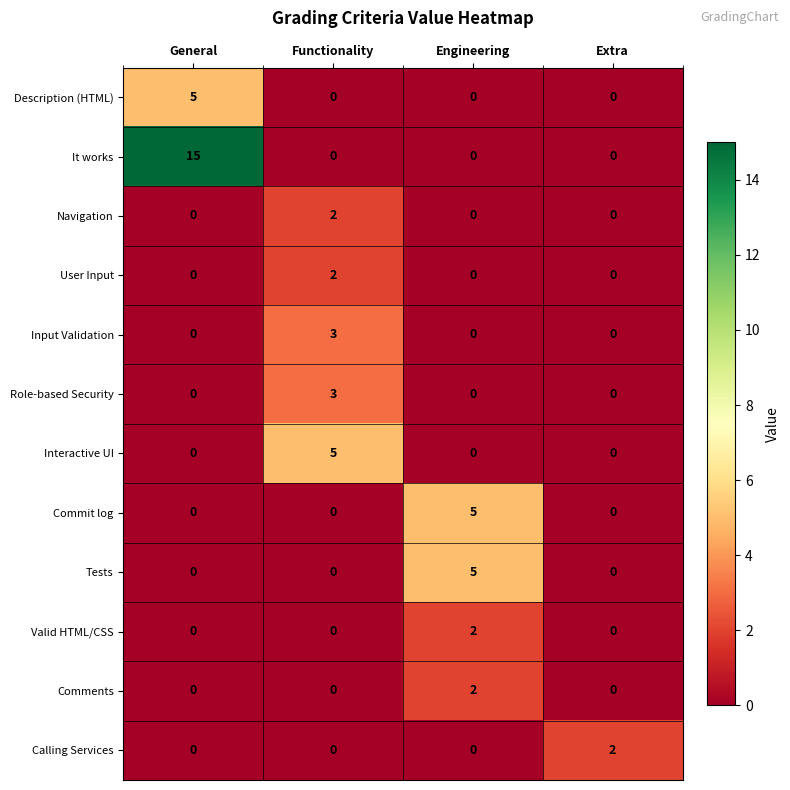

The value of Comments at Engineering is 4. True or false?

False